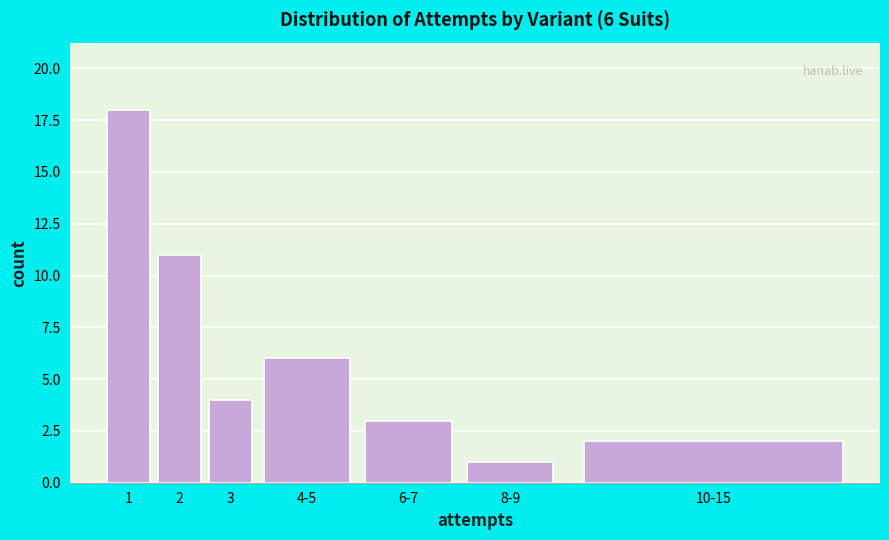

Reading right to left, list all the values displayed in this chart.

2	1	3	6	4	11	18